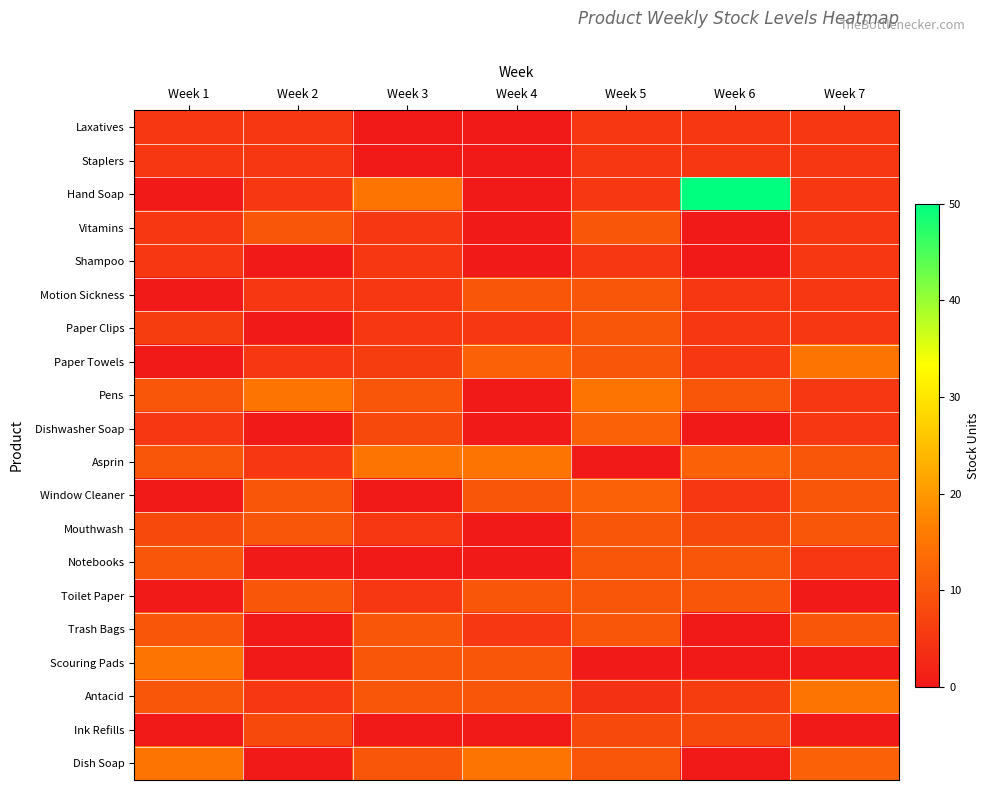

What is the greatest value displayed?

50